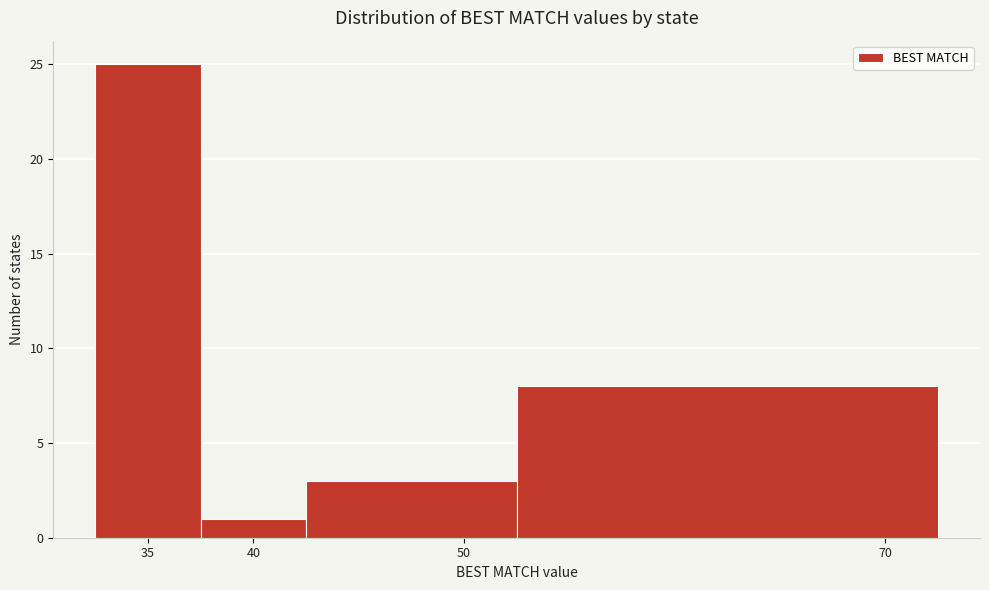

Reading left to right, list every bar in this chart as the range it spans on the x-axis followed by its height. The values are not printed on the chart, so give them approximately, as read against the axis.

32.5 to 37.5: 25
37.5 to 42.5: 1
42.5 to 52.5: 3
52.5 to 72.5: 8